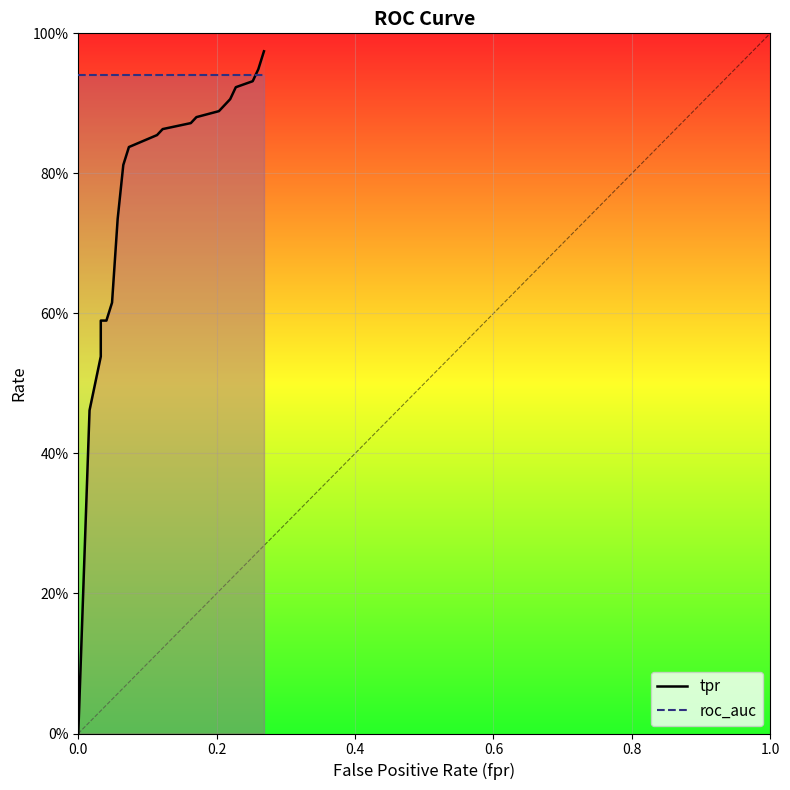

Is it true that fpr equals 0.2 at 14?

True